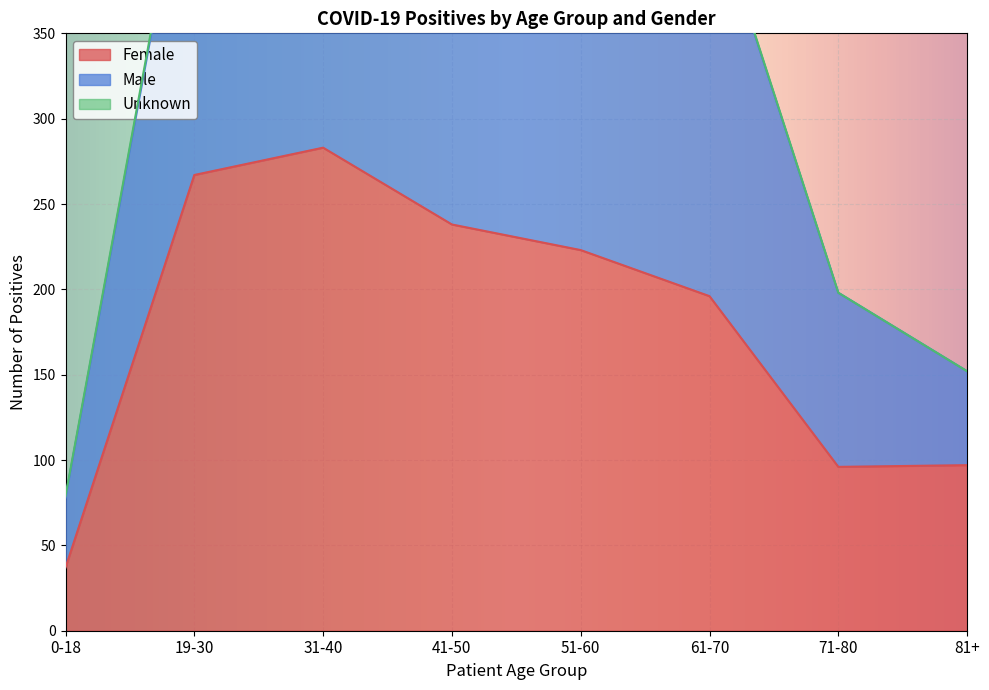

Which series has the largest total across all categories?

Male